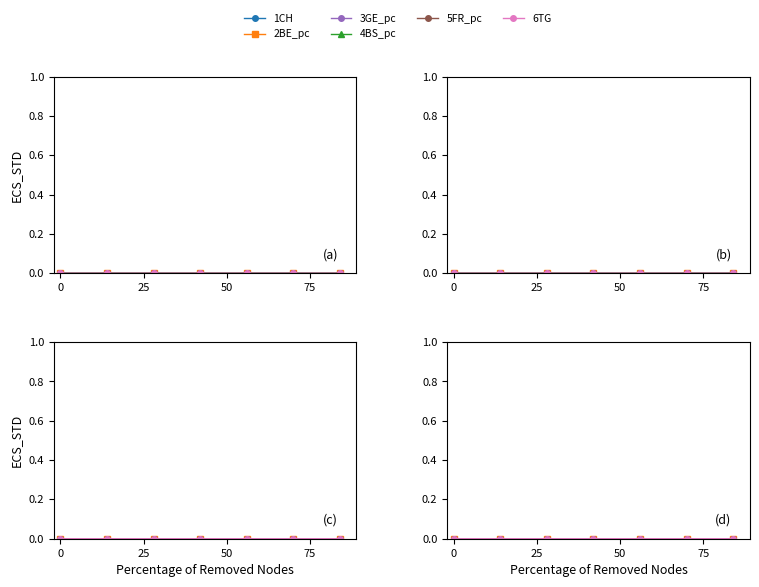

Count the number of data series in this chart.

6